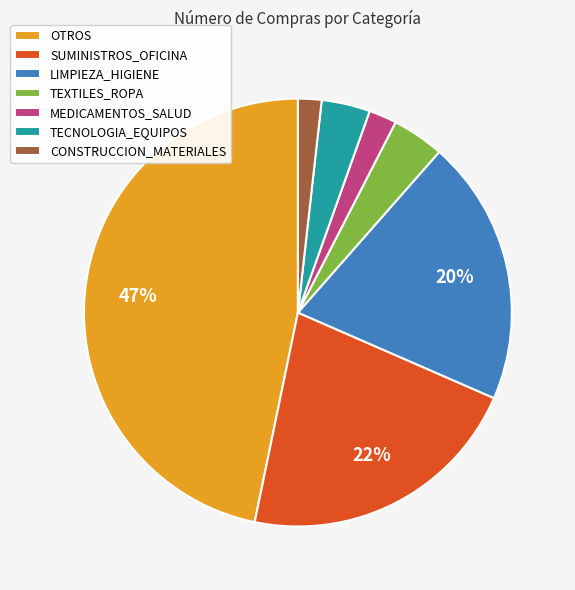

Does any single category account for the majority?

No